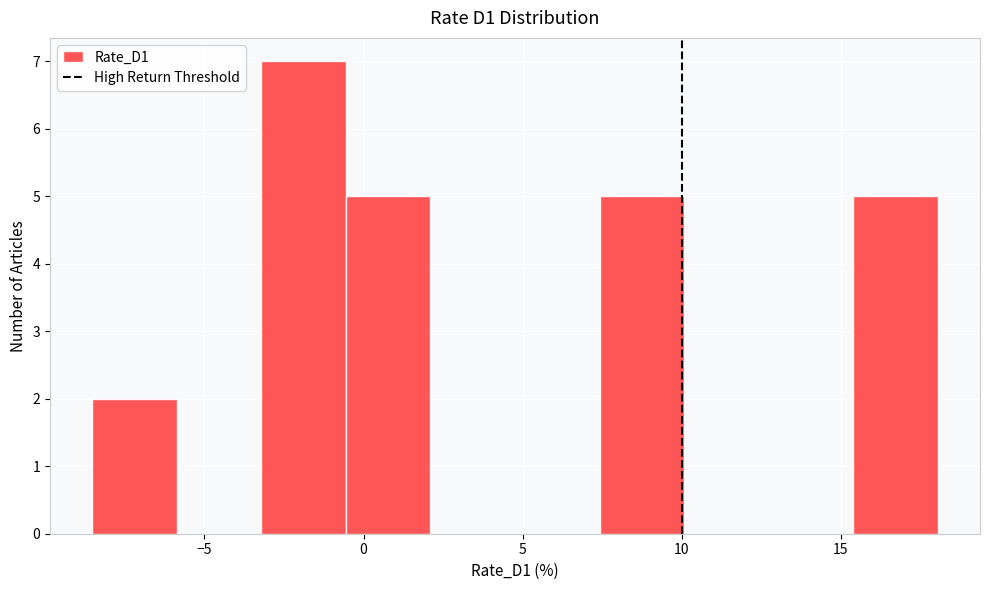

Which range on the x-axis has the tallest bar?

-3.0 to -0.5